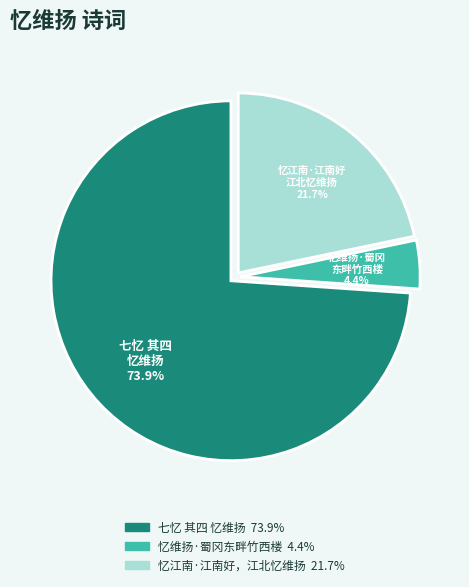

Count the number of slices in the pie.

3